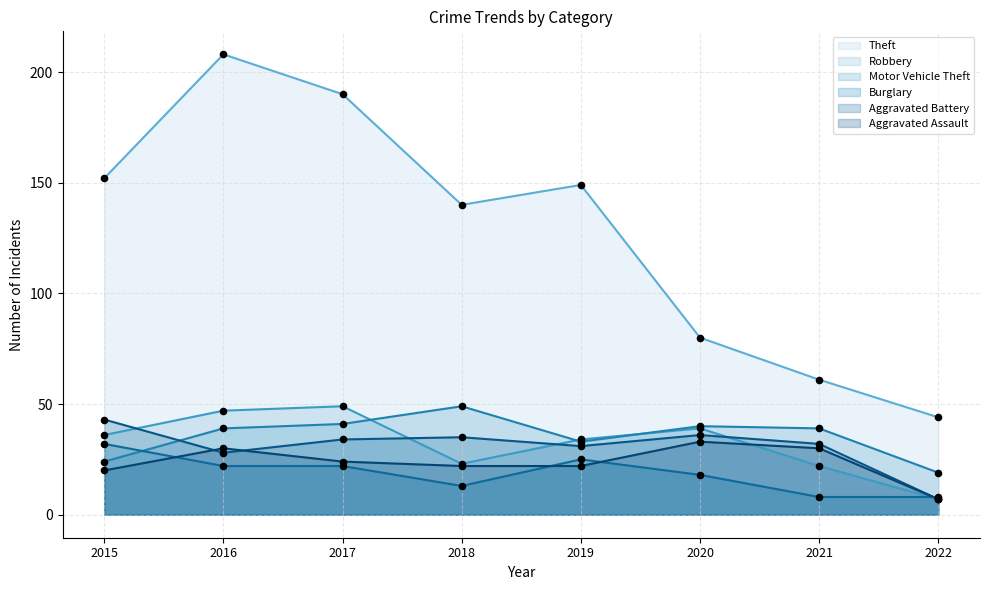

Which series reaches the maximum Y coordinate?

Theft